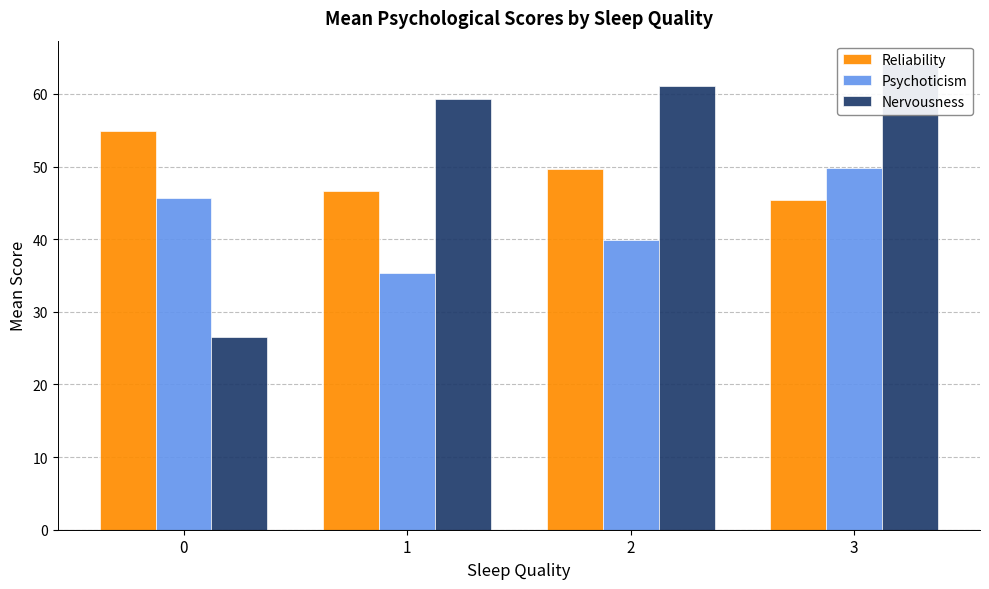

What are all the series names shown in the legend?

Reliability, Psychoticism, Nervousness